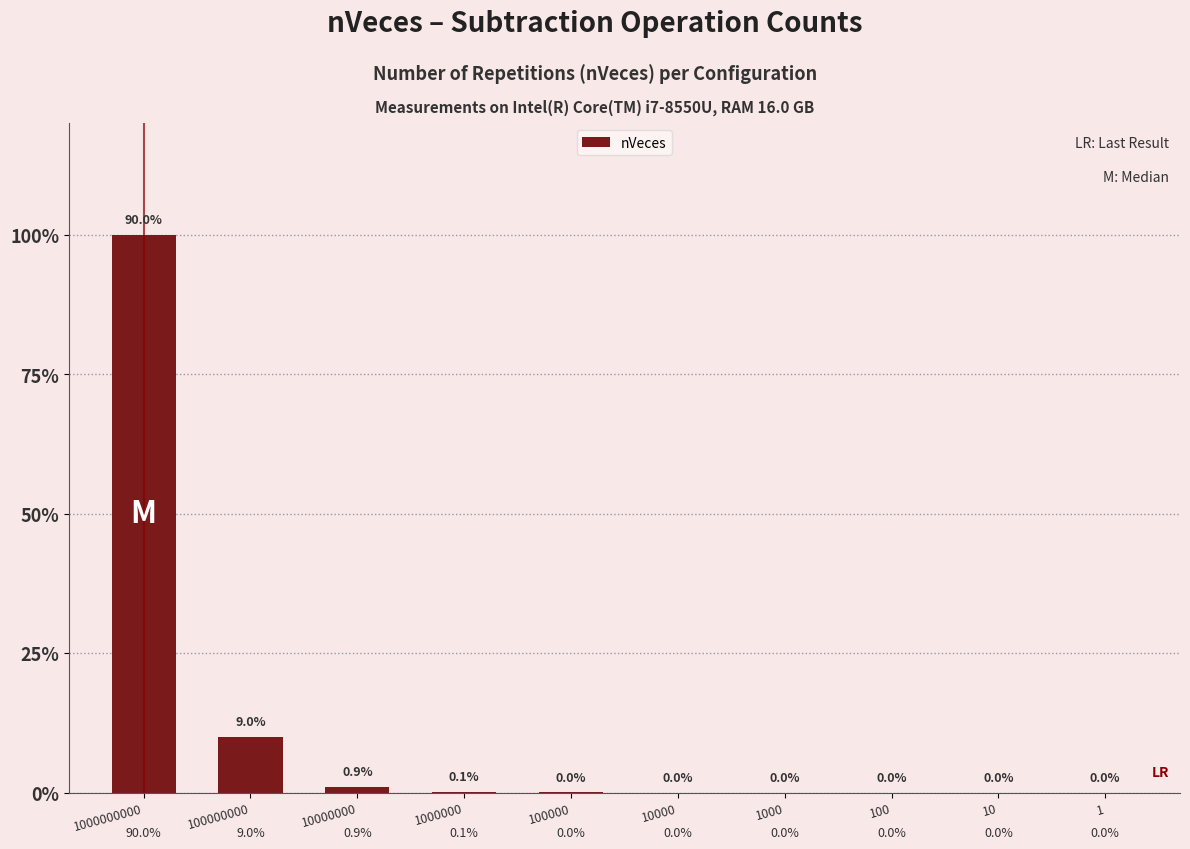

What is the greatest value displayed?

1000000000